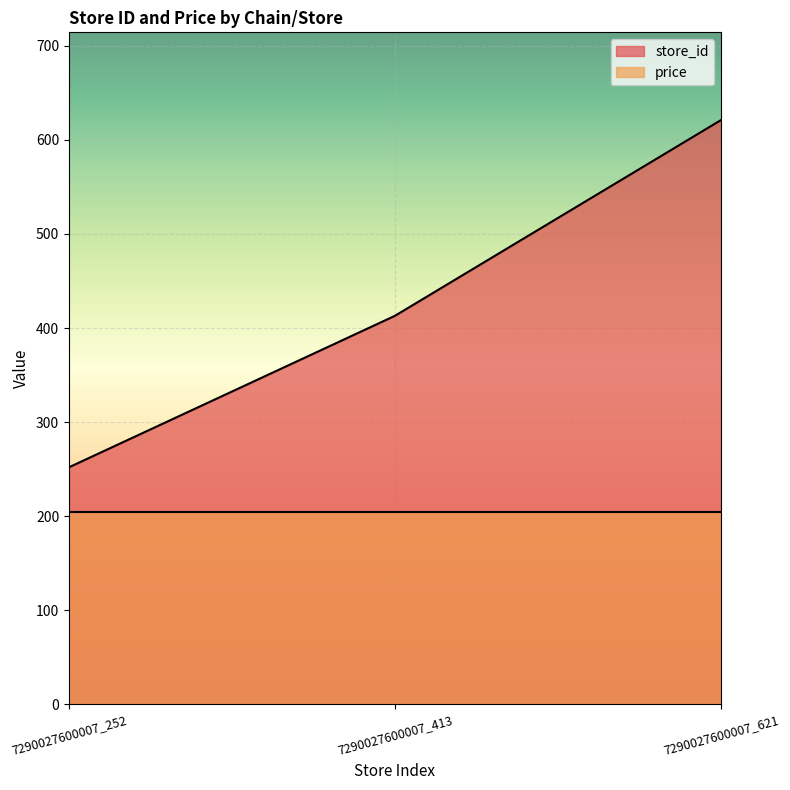

What is the value of the 1st point from the left?

252